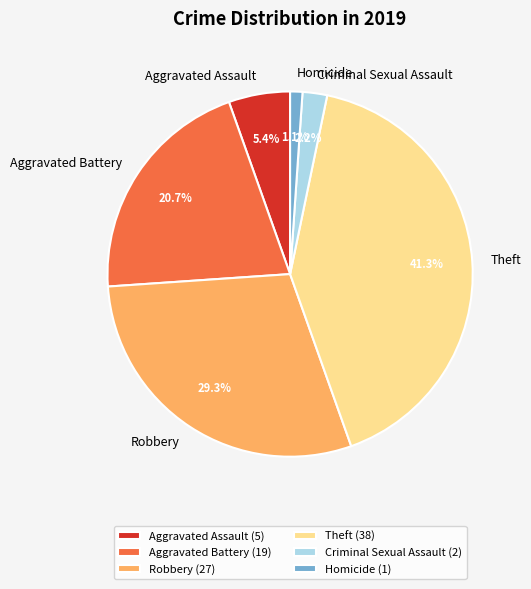

True or false: Criminal Sexual Assault accounts for 16% of the total.

False